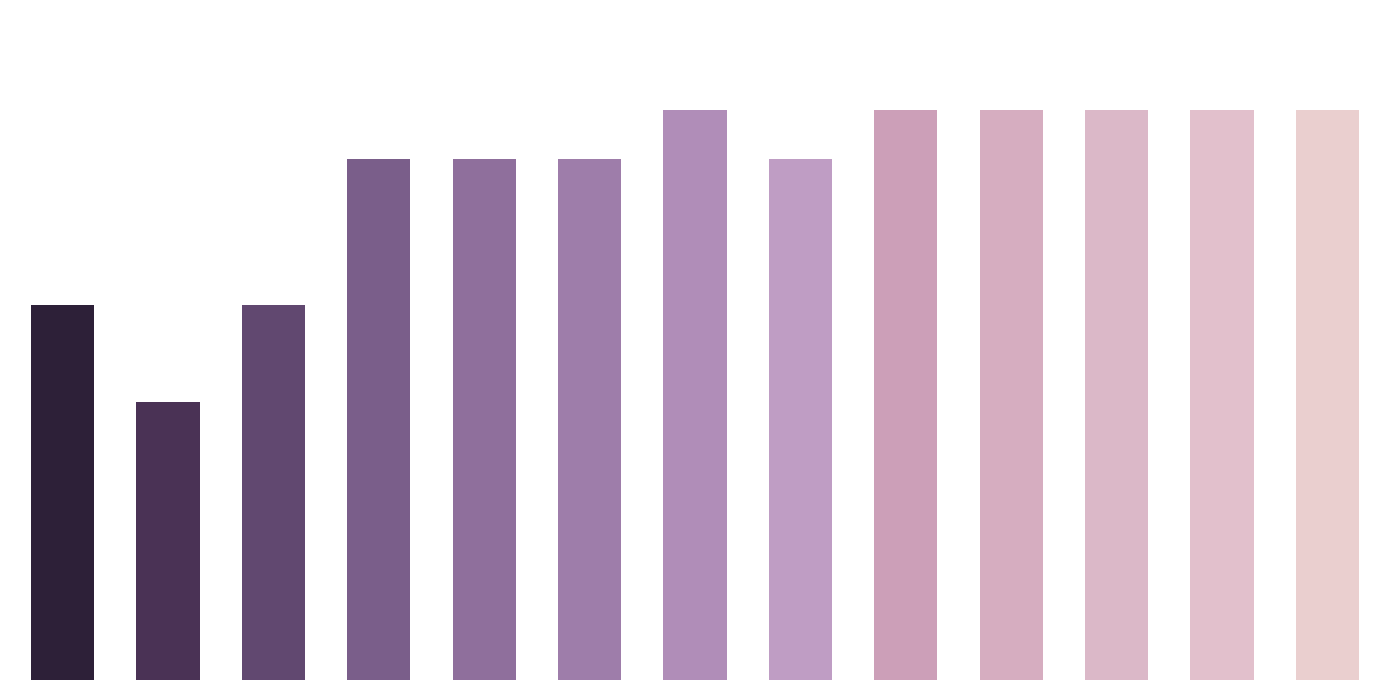

What is the value of the 11th bar from the left?

1.0